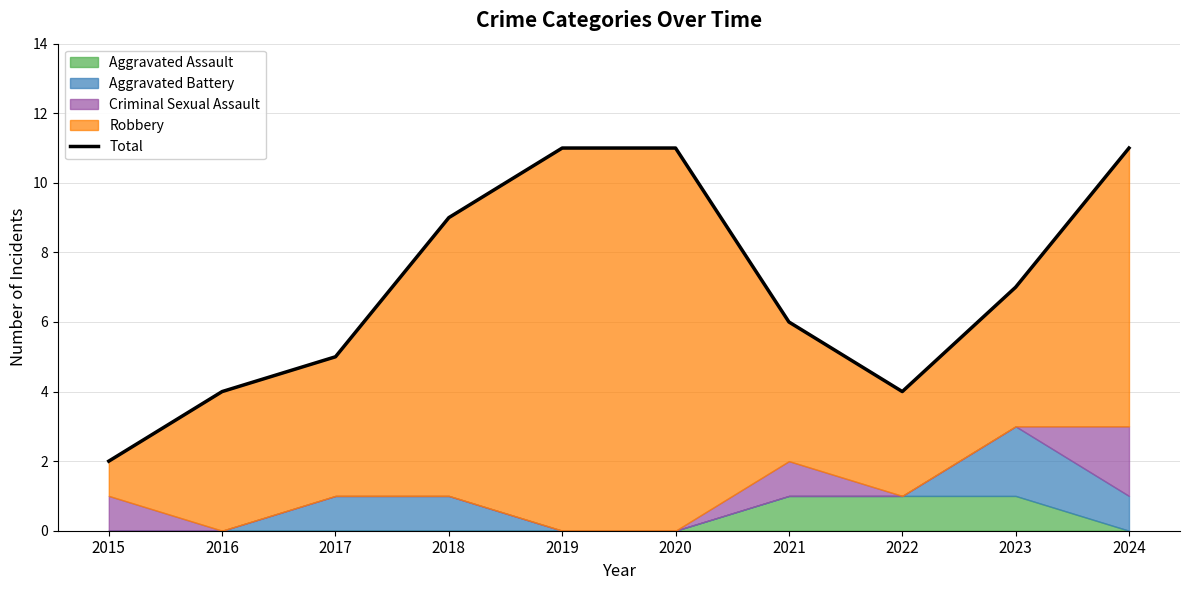

What is the change in value from 2018 to 2019?

+2